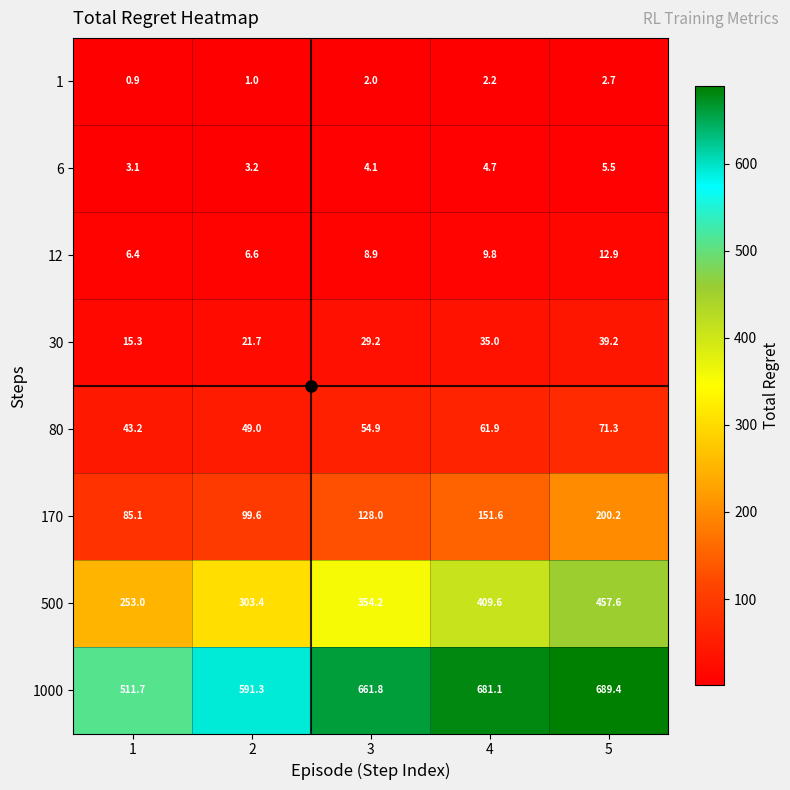

Which series changed the most between 1 and 2?

1000